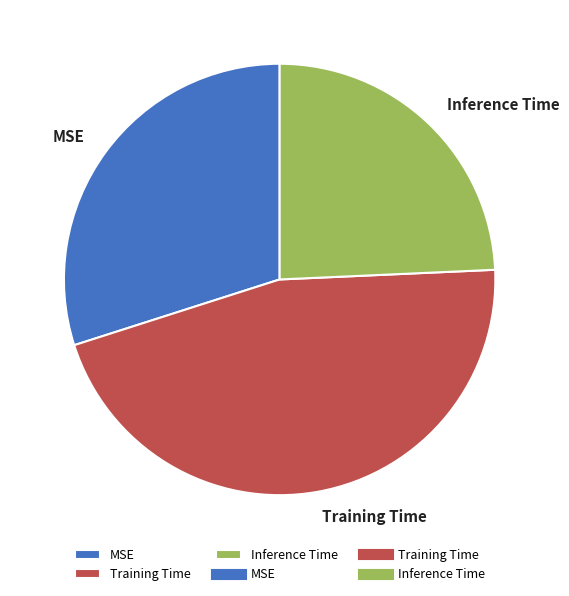

Does Inference Time represent more than half of the total?

No